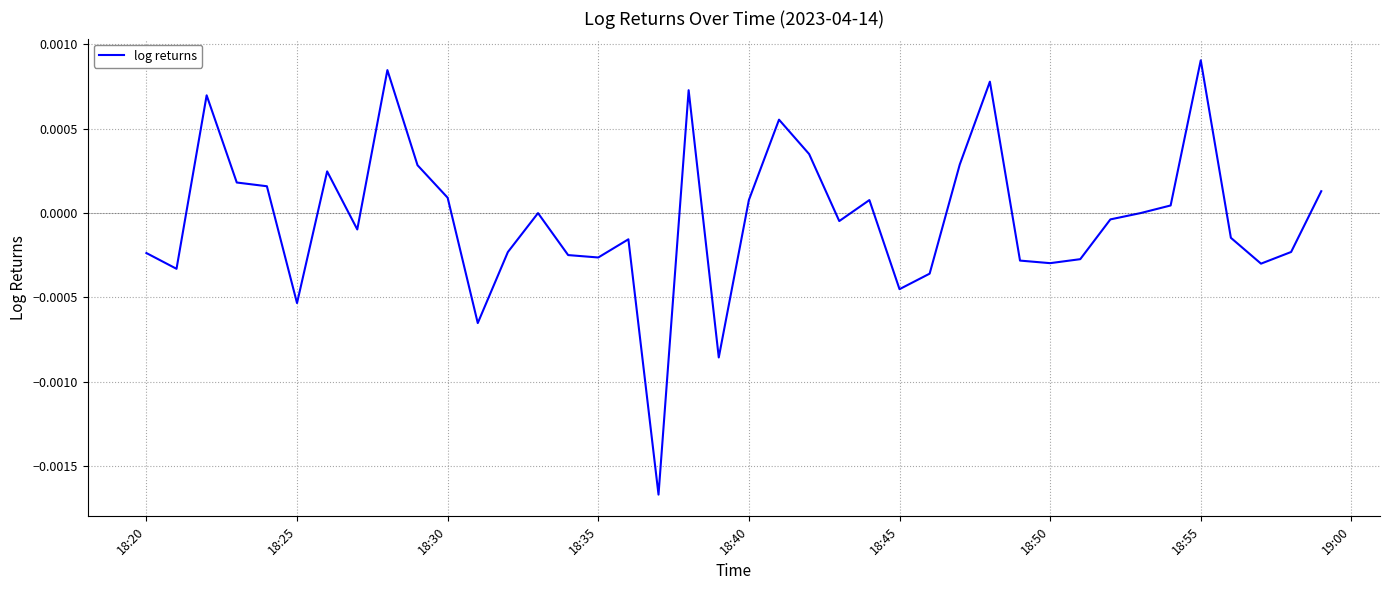

Which has a higher value, 18:20 or 18:30?

18:30